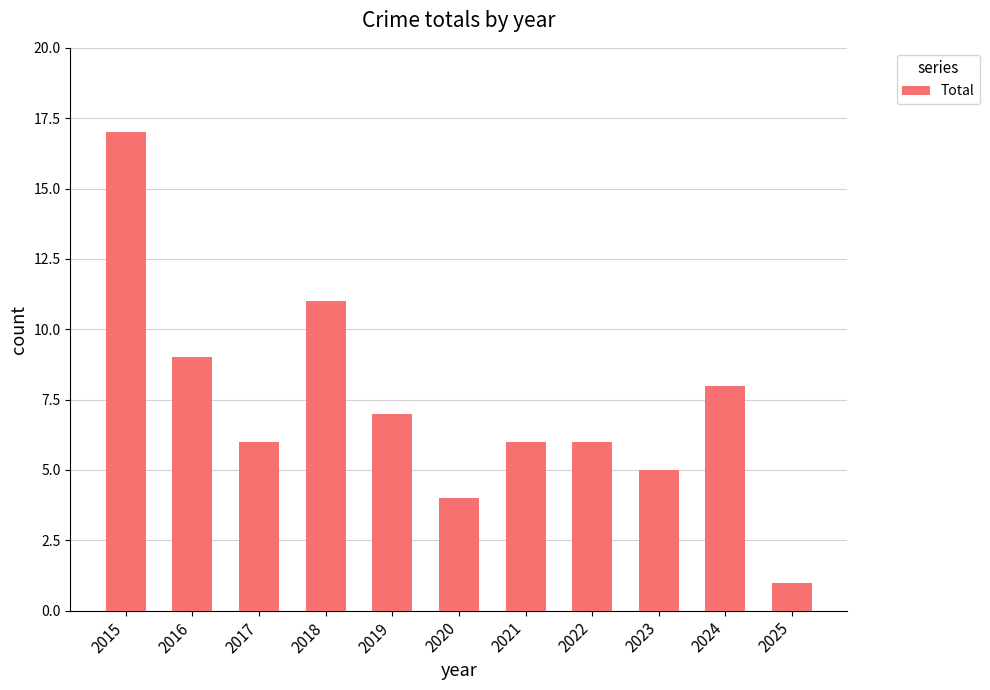

How many categories are shown in the chart?

11